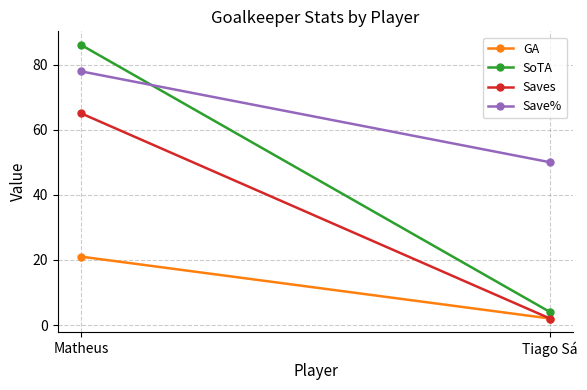

Which has a higher value, Matheus or Tiago Sá?

Matheus